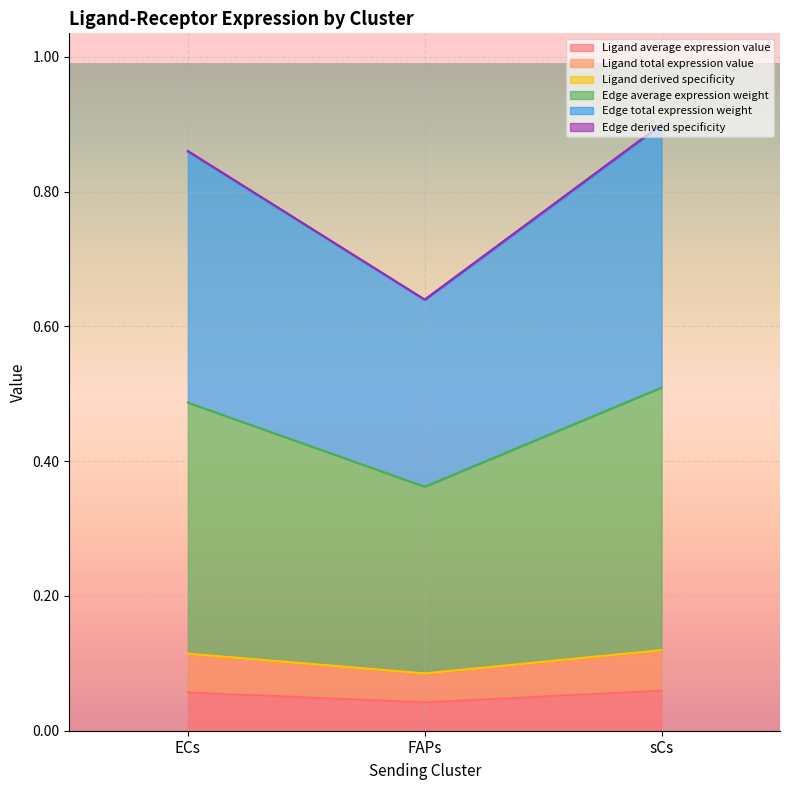

At sCs, list the series in order from smallest to largest.

Ligand average expression value, Ligand total expression value, Edge average expression weight, Edge total expression weight, Edge derived specificity, Ligand derived specificity